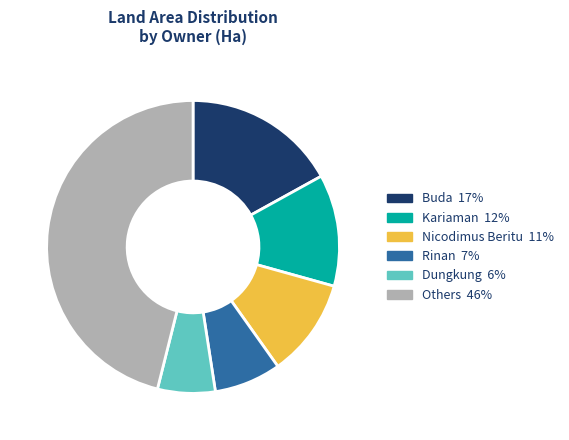

Does any single category account for the majority?

No